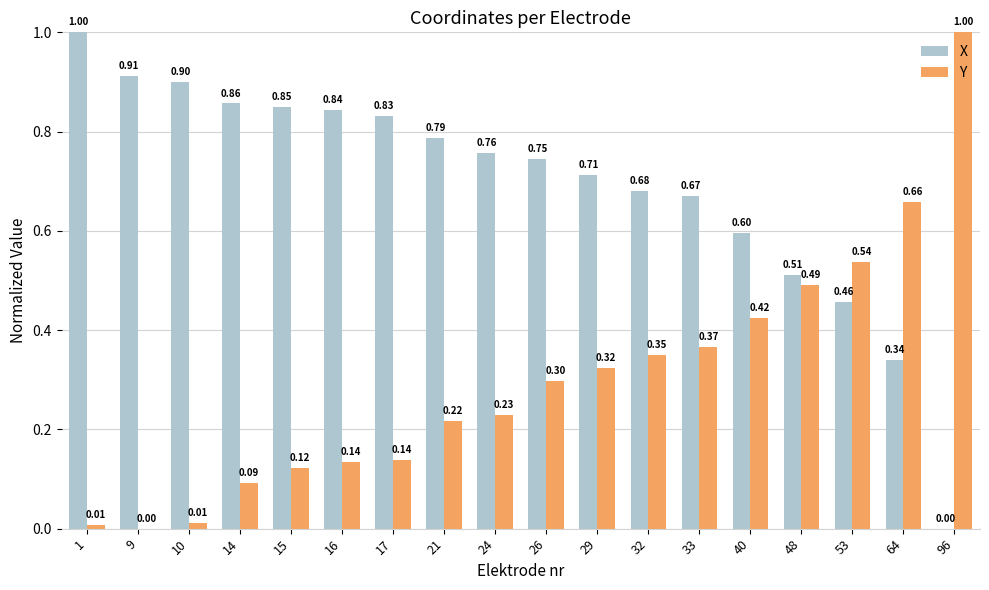

What is the sum of all Y values?

5.4